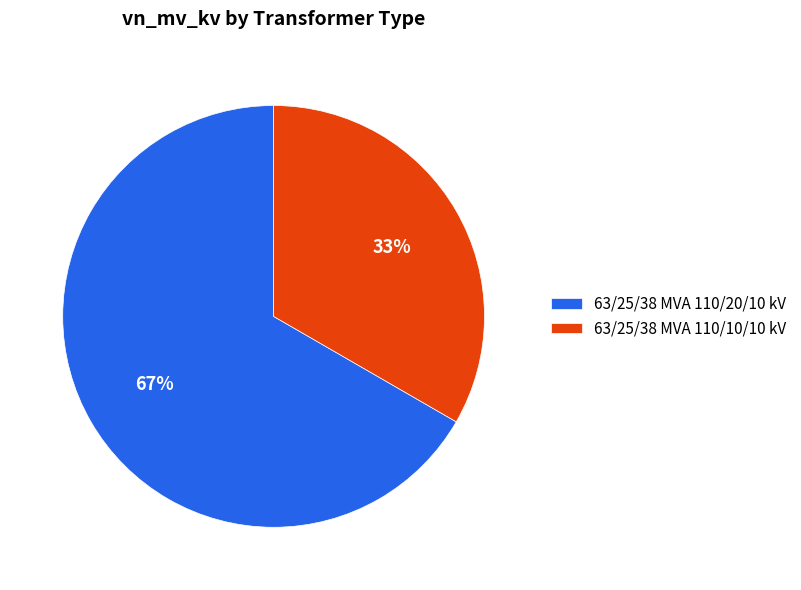

Is it true that 63/25/38 MVA 110/20/10 kV is 67% of the pie?

True